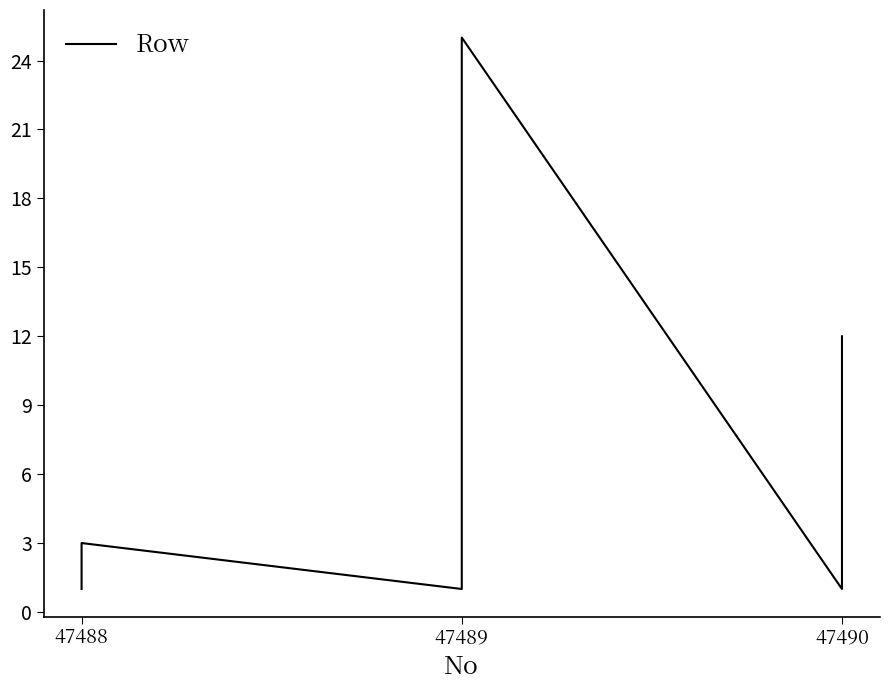

Count the number of categories in the chart.

40